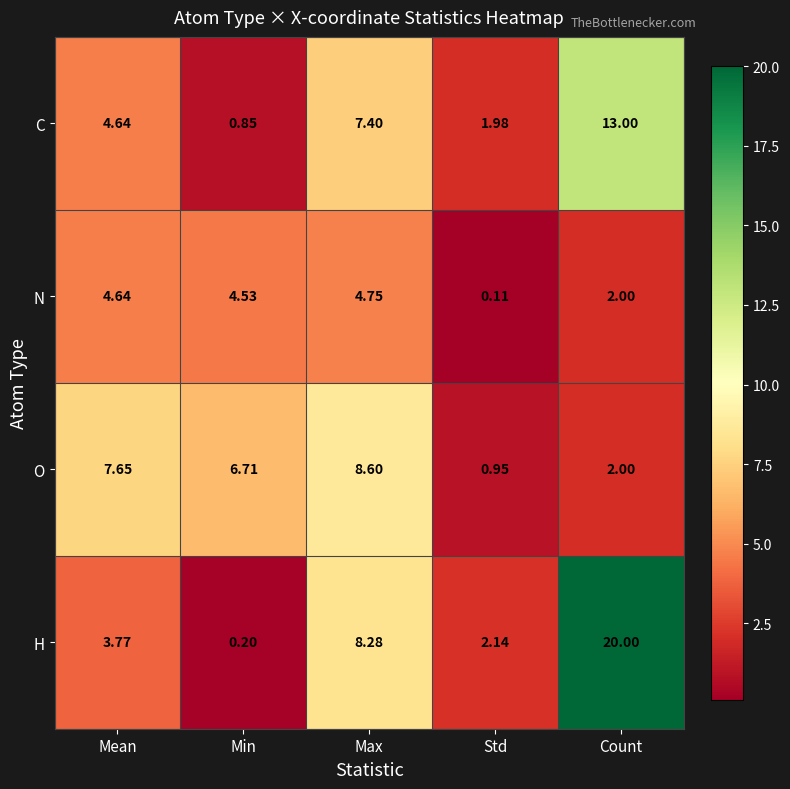

Between Std and Count, which series saw the biggest shift?

H